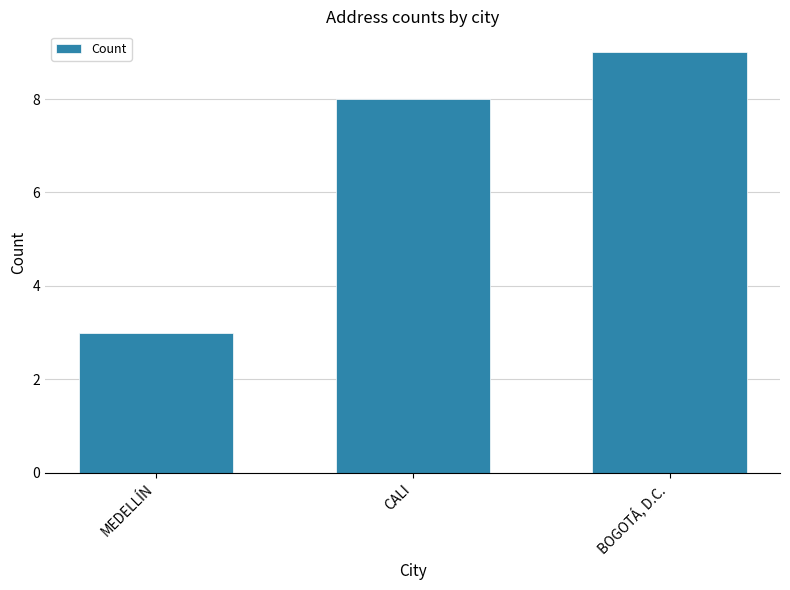

Reading left to right, transcribe all the data shown in this chart.

3	8	9